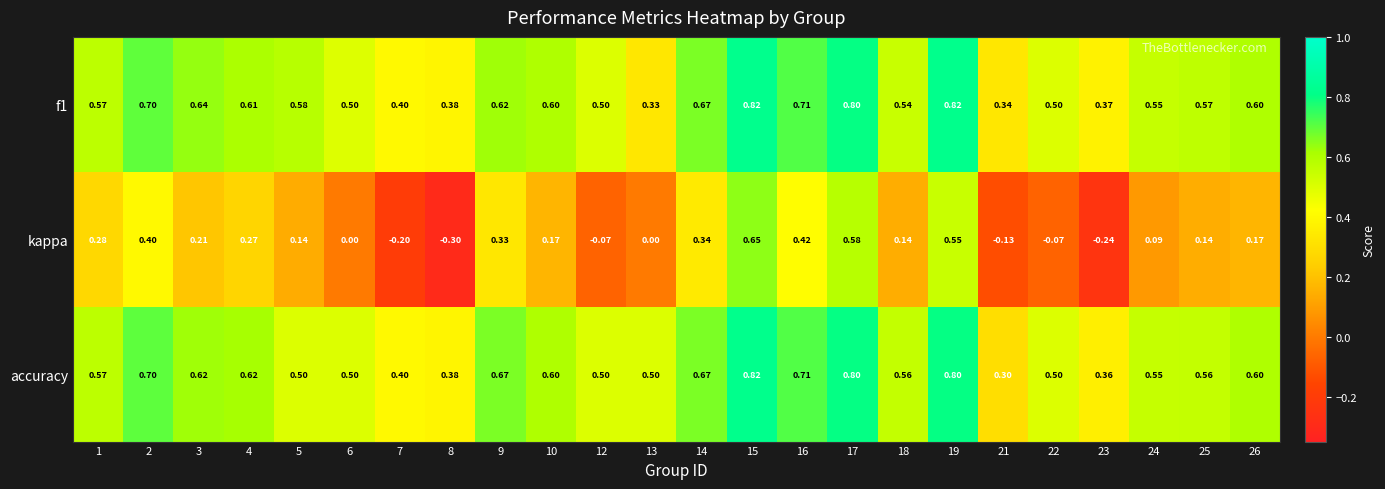

Is the value of kappa at 26 greater than the value of accuracy at 19?

No